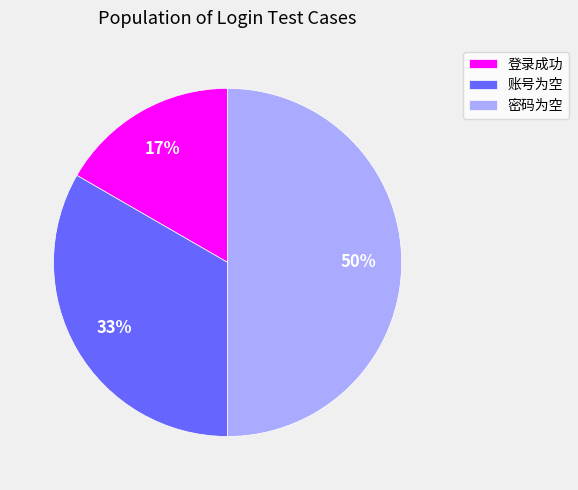

To the nearest percent, what portion does 密码为空 represent?

50%